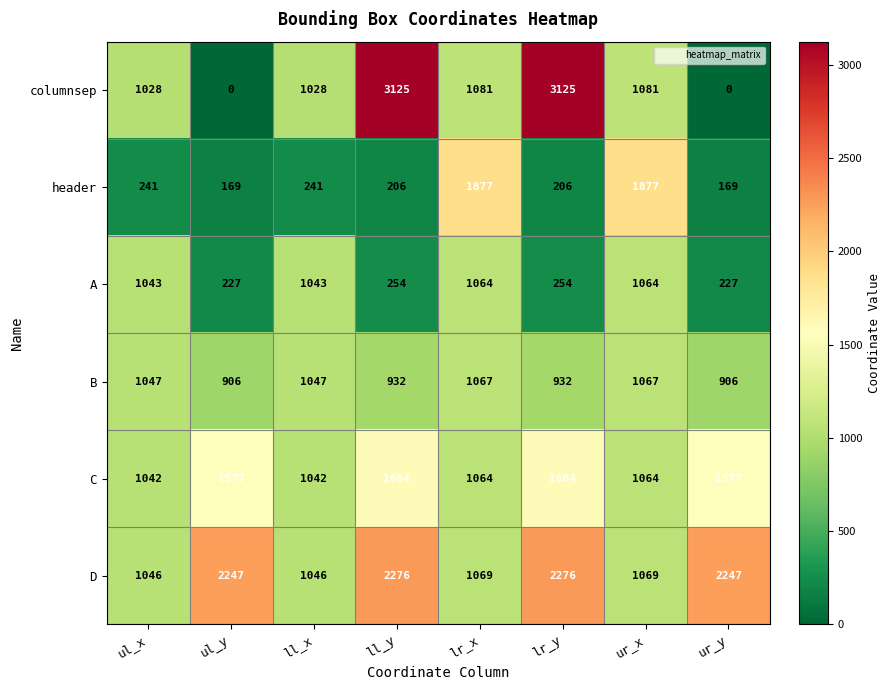

Which series has the widest spread of values?

columnsep